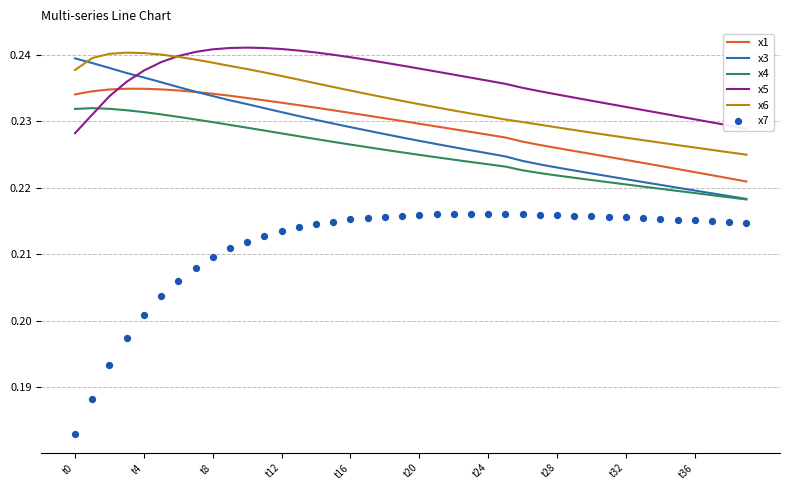

Which series has the largest Y range (max minus min)?

x7